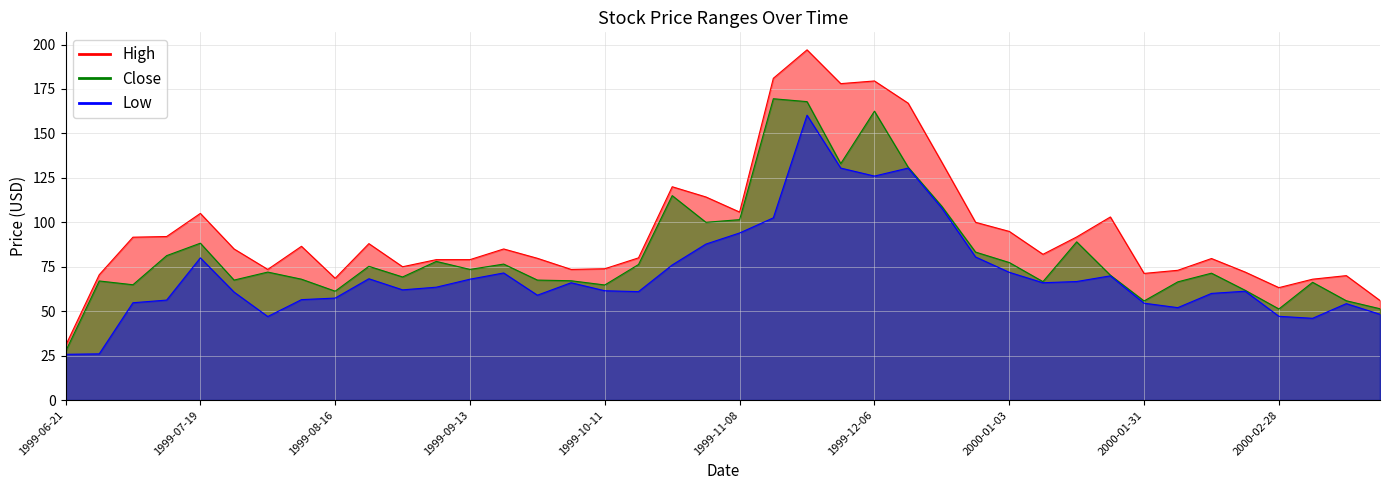

True or false: Low and Close cross at least once.

False